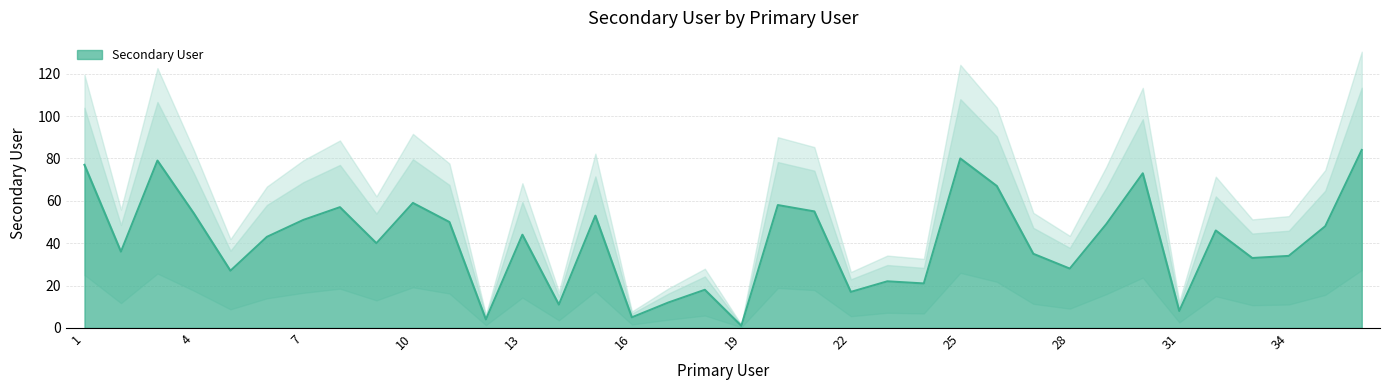

How many categories are shown in the chart?

36